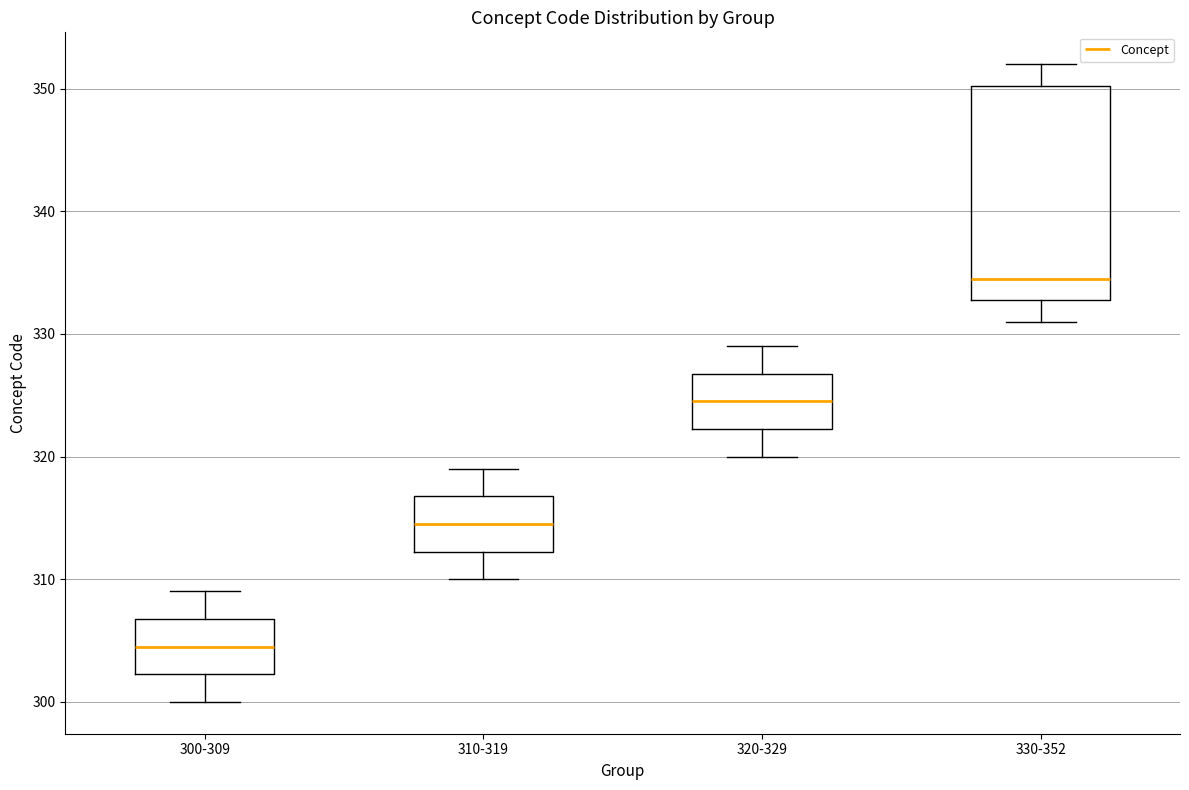

Reading left to right, transcribe this box plot: for each box, give where its median line is, the range the box spans, and where its two whiskers end, as read against the y-axis. The values are not printed on the chart, so give them approximately, as read against the axis.

300-309: median 305, box 302 to 307, whiskers 300 to 309
310-319: median 315, box 312 to 317, whiskers 310 to 319
320-329: median 325, box 322 to 327, whiskers 320 to 329
330-352: median 335, box 333 to 350, whiskers 331 to 352